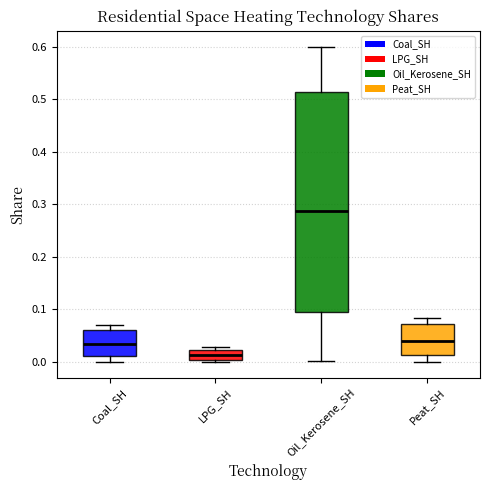

Where does the lower whisker of the box for Oil_Kerosene_SH end on the y-axis? The values are not printed on the chart, so give them approximately, as read against the axis.

0.00